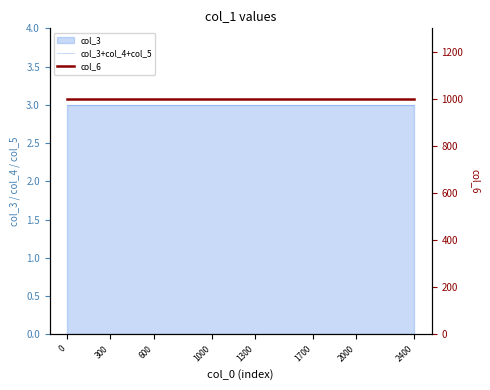

Which series has the widest spread of values?

col_3+col_4+col_5